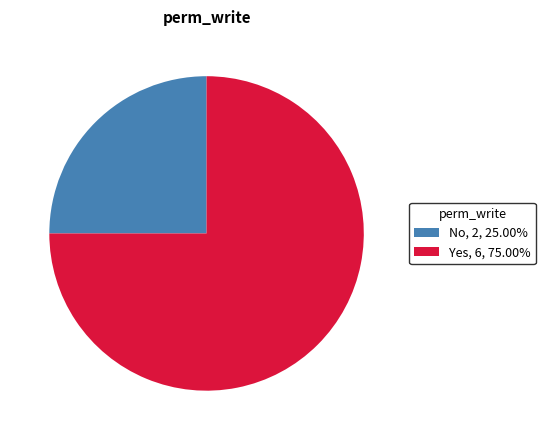

Count the number of slices in the pie.

2